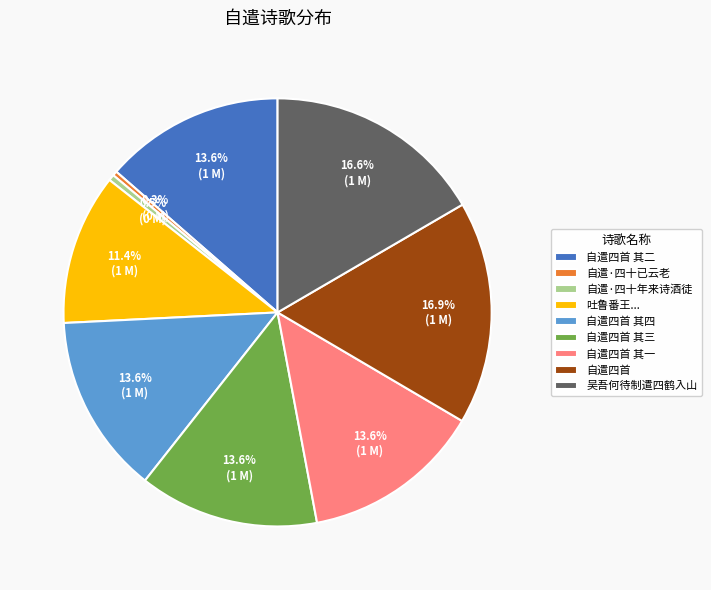

Count the number of slices in the pie.

9